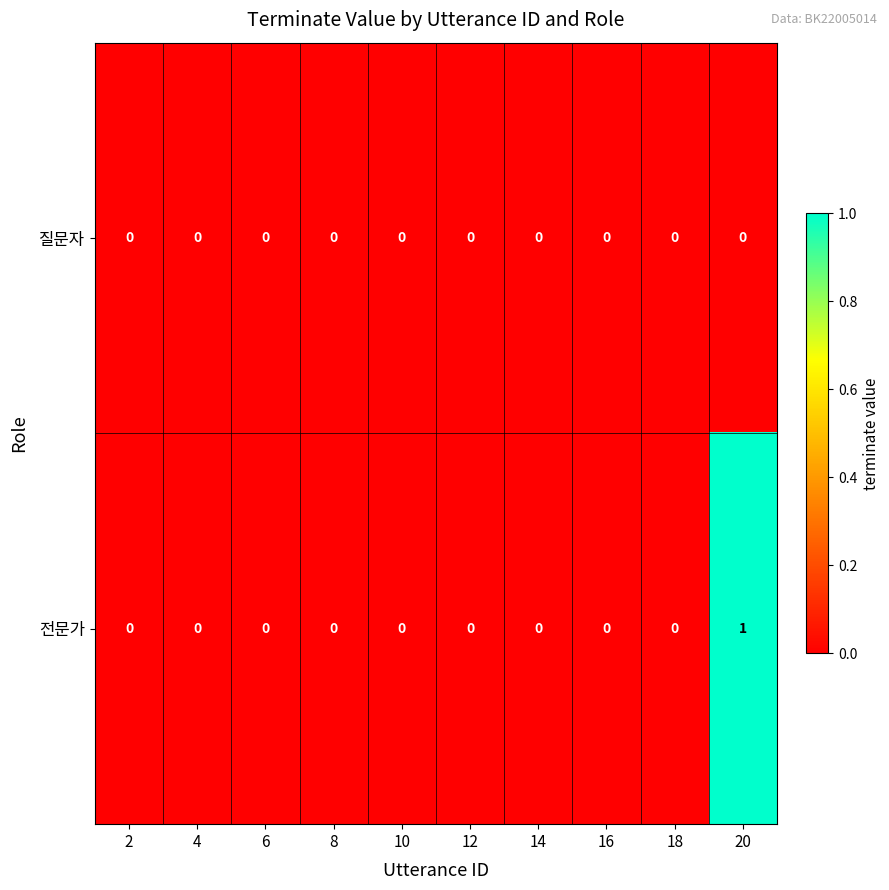

Which series changed the most between 12 and 20?

전문가